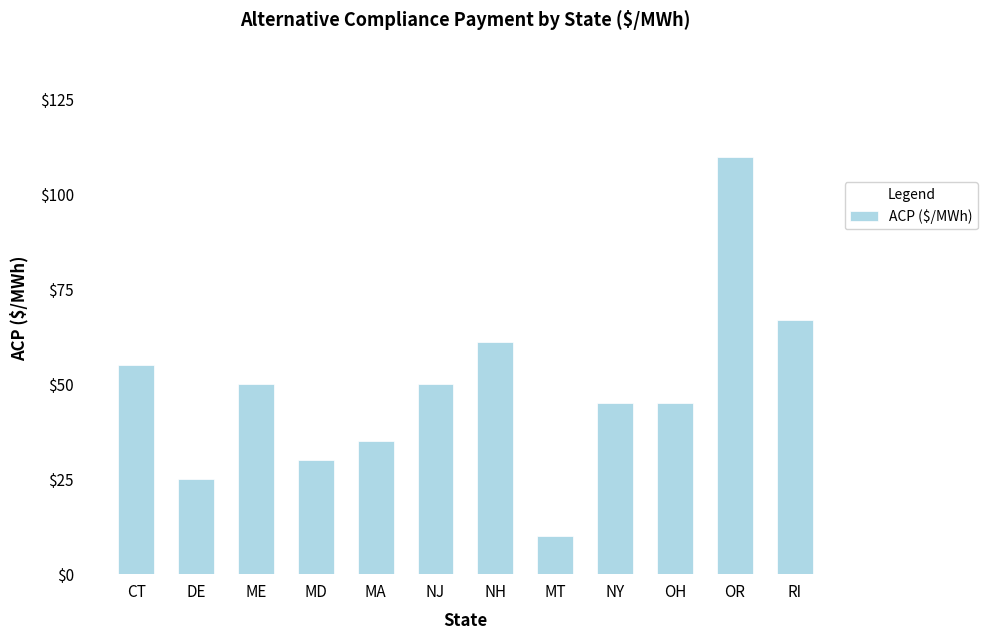

Where does the data first go above 50?

CT